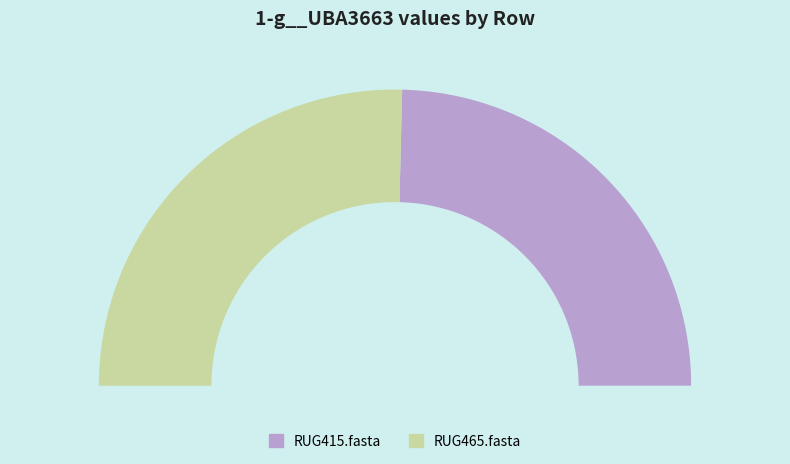

To the nearest percent, what percentage of the pie is RUG465.fasta?

51%